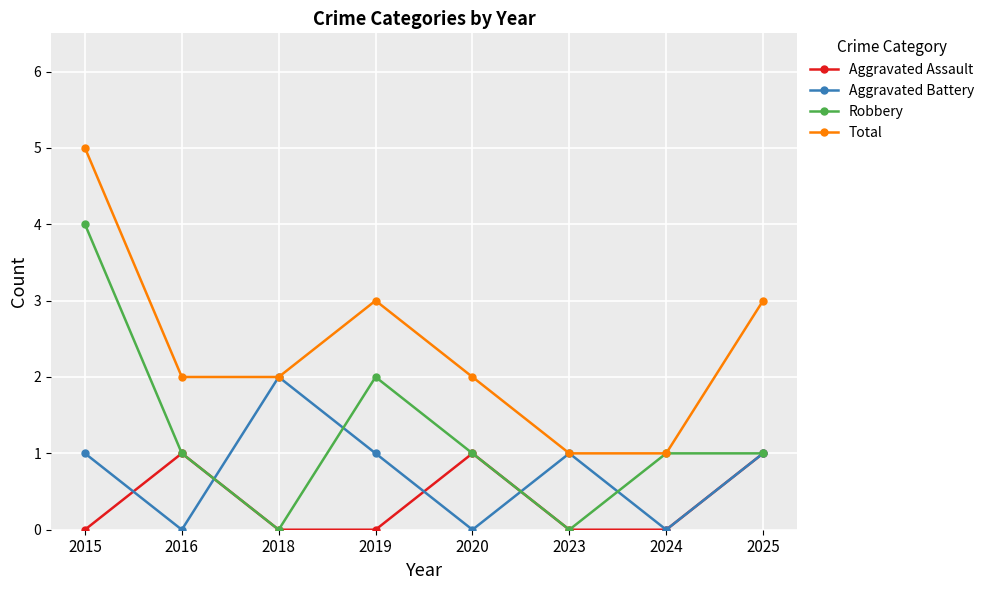

Where is the first local minimum for Robbery?

2018